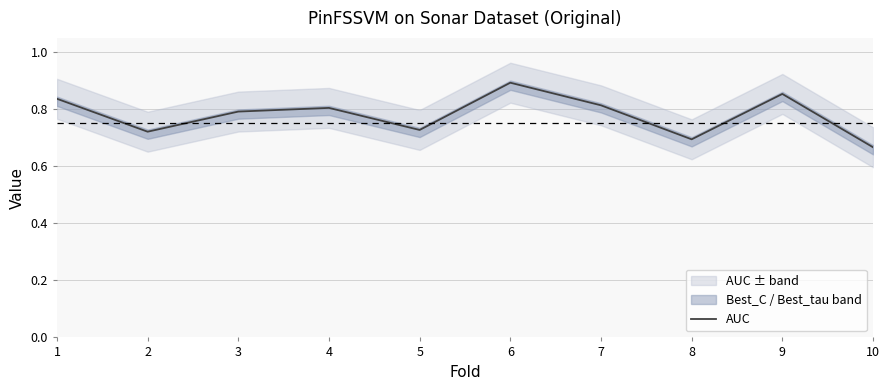

What is the value of the 7th point from the left?

0.8